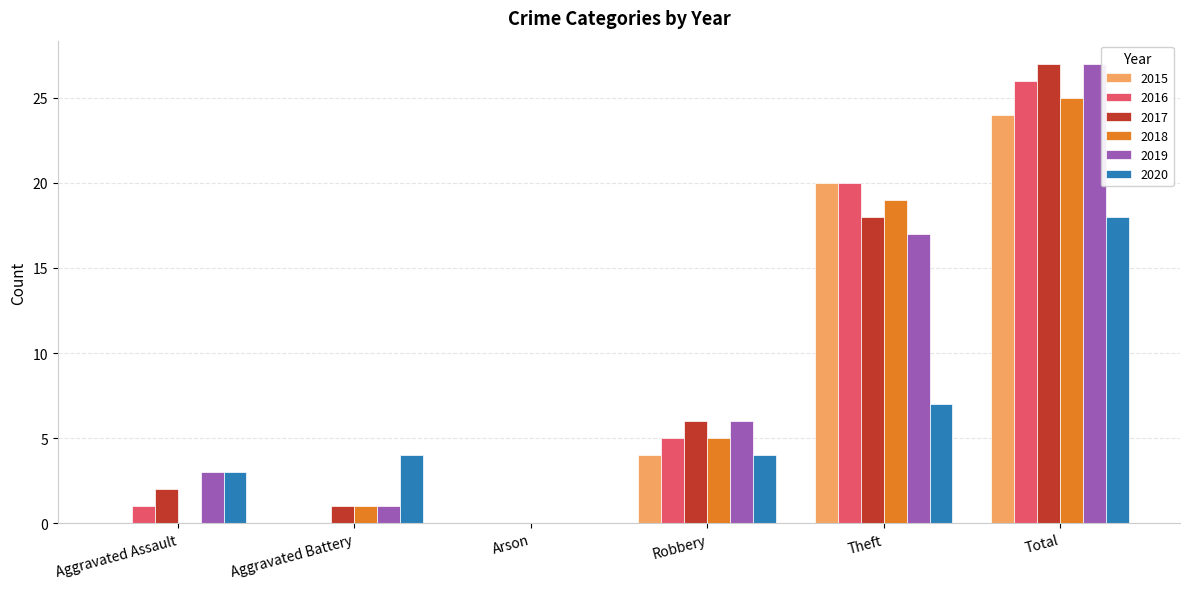

Is it true that 2016 equals 5 at Robbery?

True